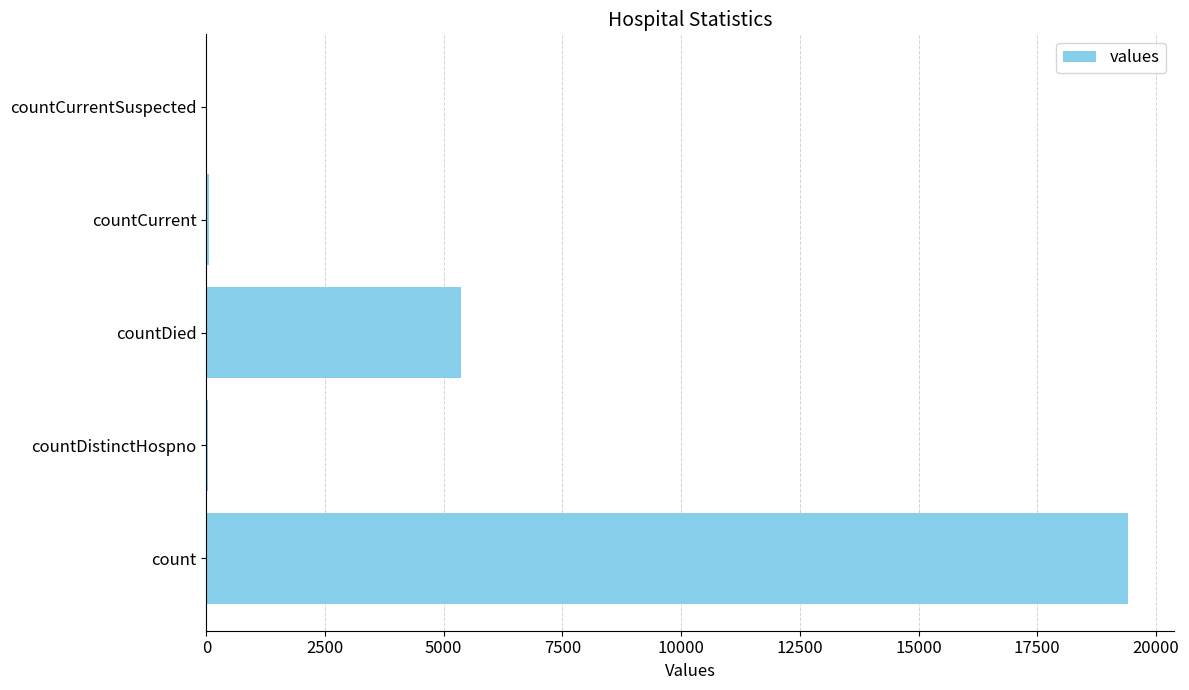

At which label is the value closest to 9710?

countDied